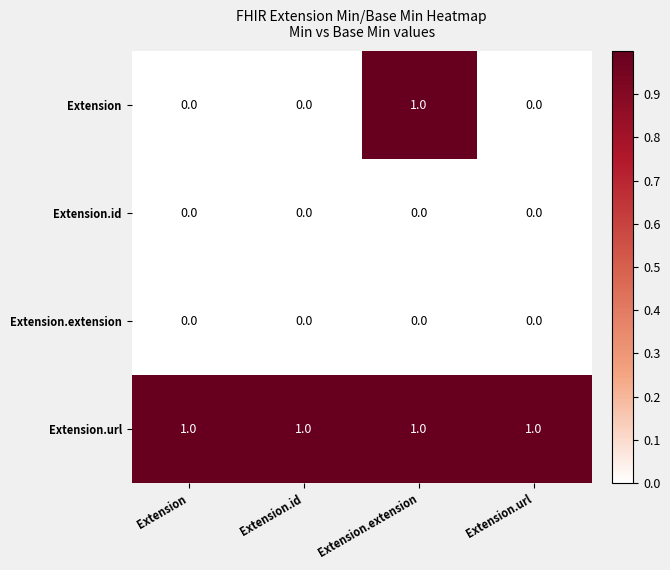

Which series has the widest spread of values?

Extension